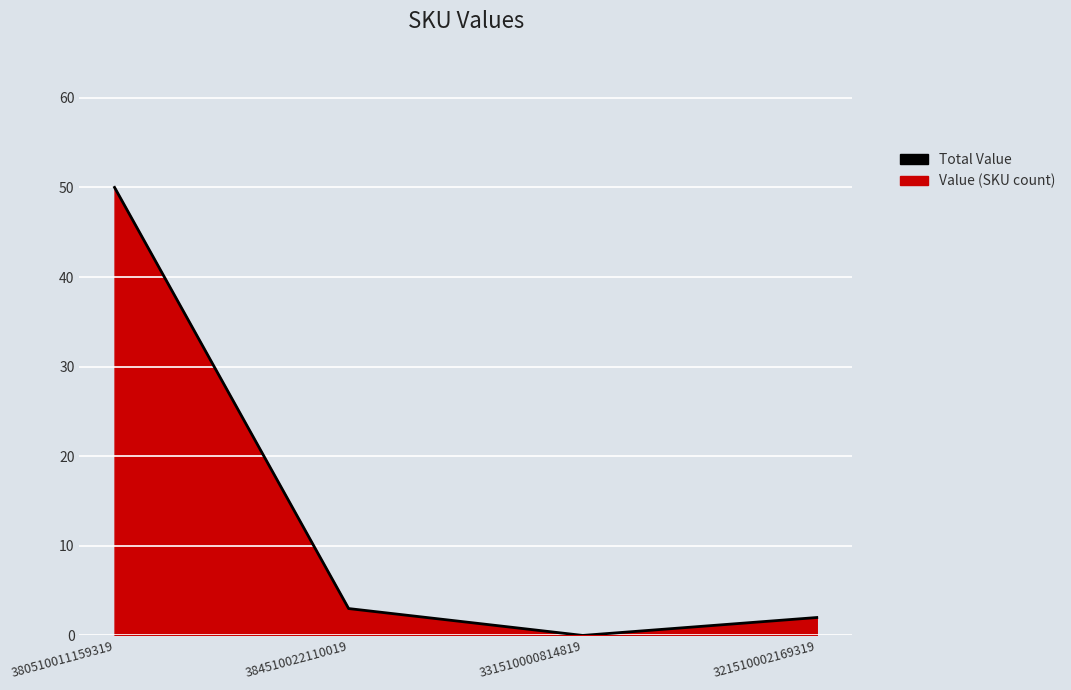

How many points are lower than both their immediate neighbors (excluding endpoints)?

1